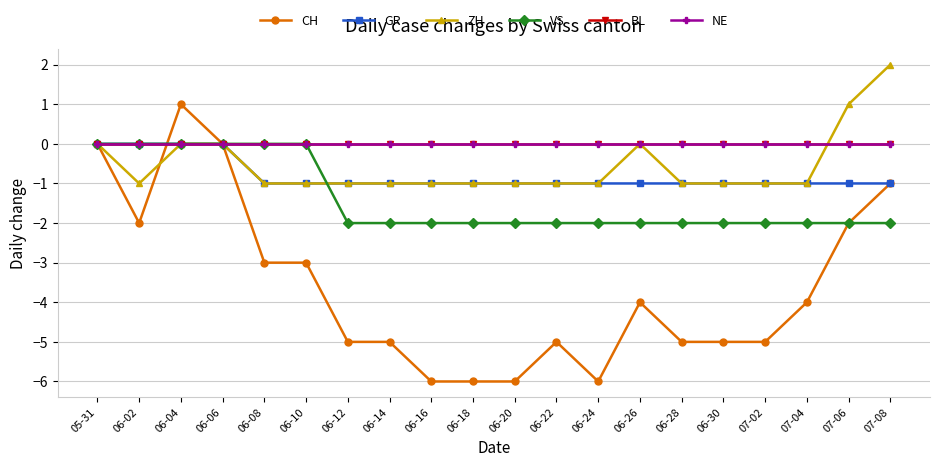

Does the chart have visible grid lines?

Yes